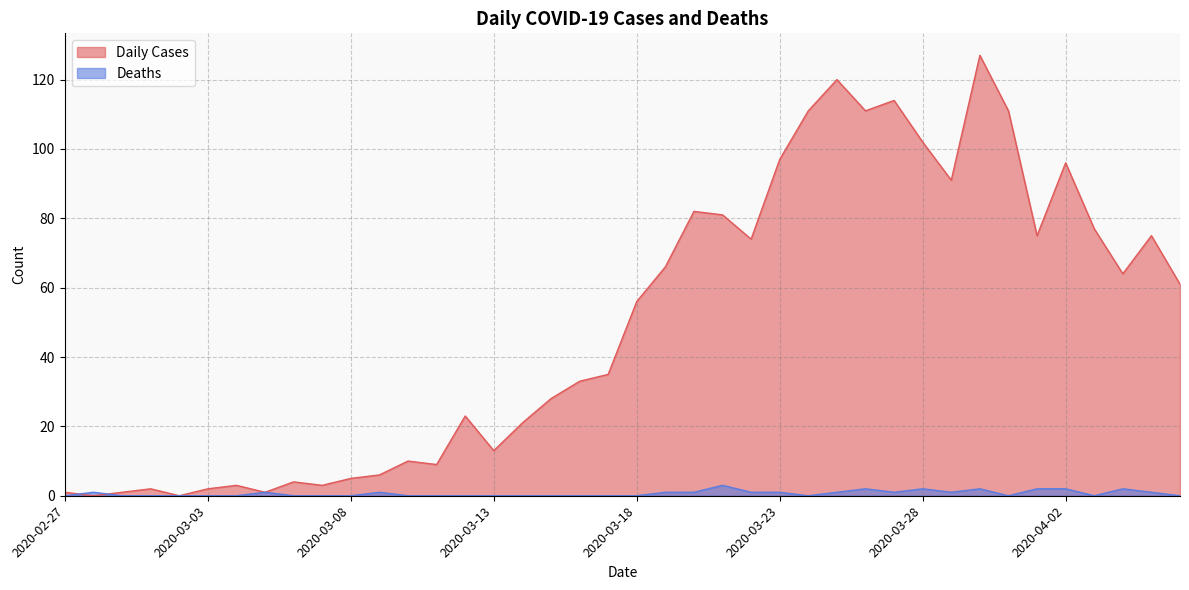

Between 2020-03-20 and 2020-04-04, which series saw the biggest shift?

Daily Cases